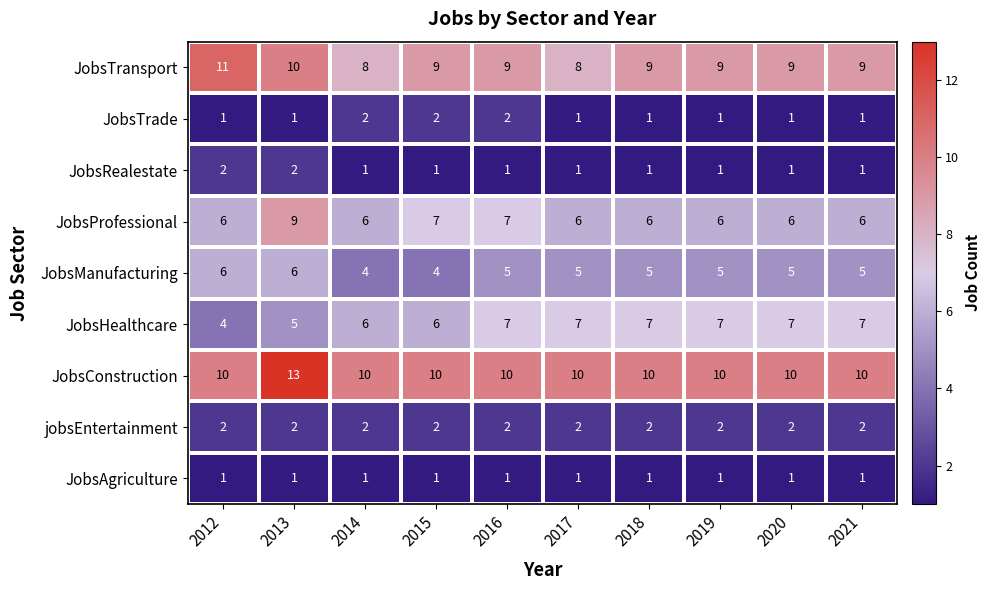

What is the spread (max minus min) of values at 2016?

9